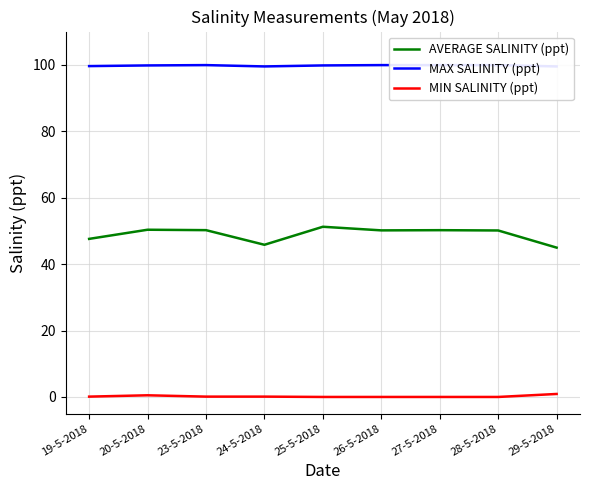

At which category is the sum across all series the highest?

25-5-2018